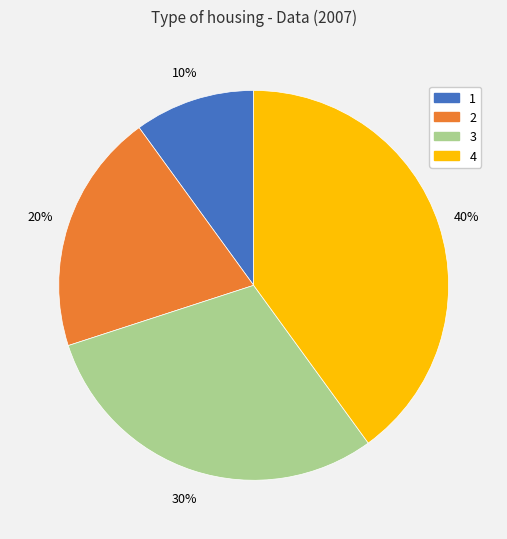

Between 2 and 1, which is larger?

2